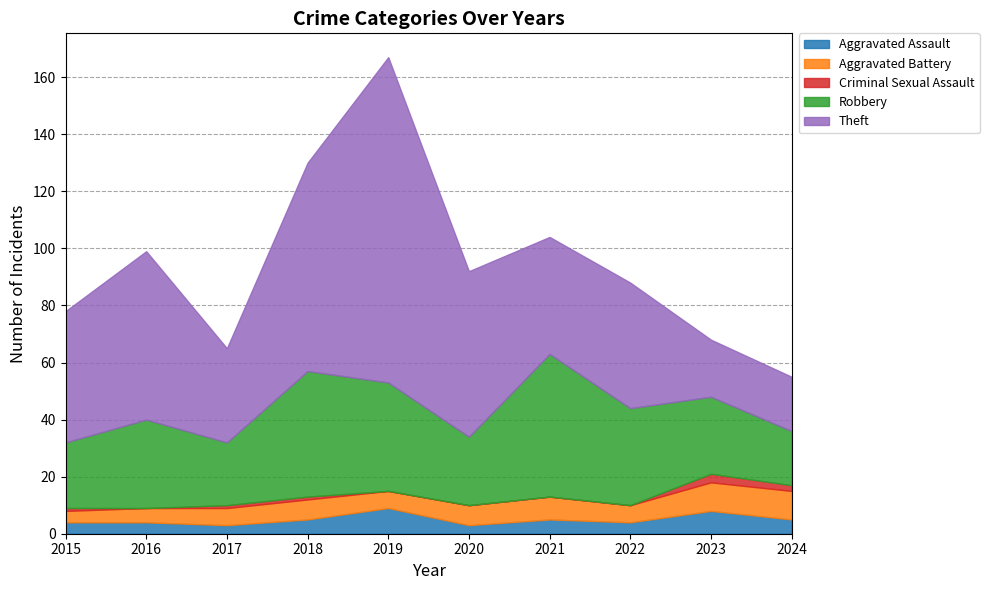

Which series has the widest spread of values?

Theft